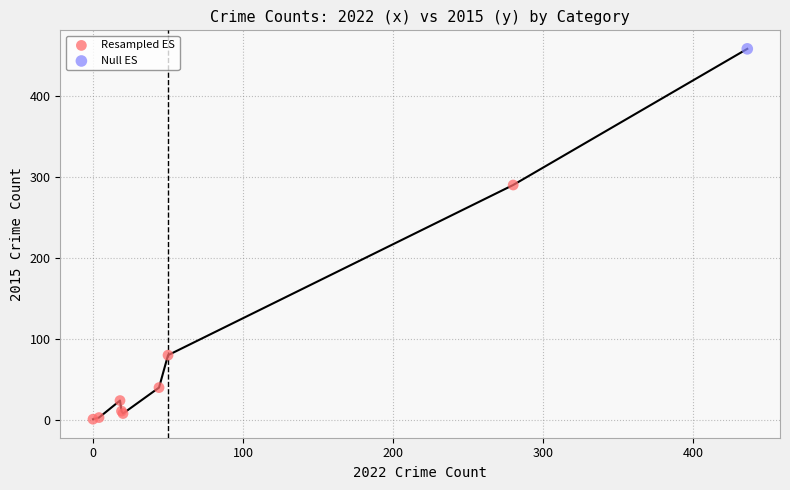

What are all the series names shown in the legend?

Resampled ES, Null ES